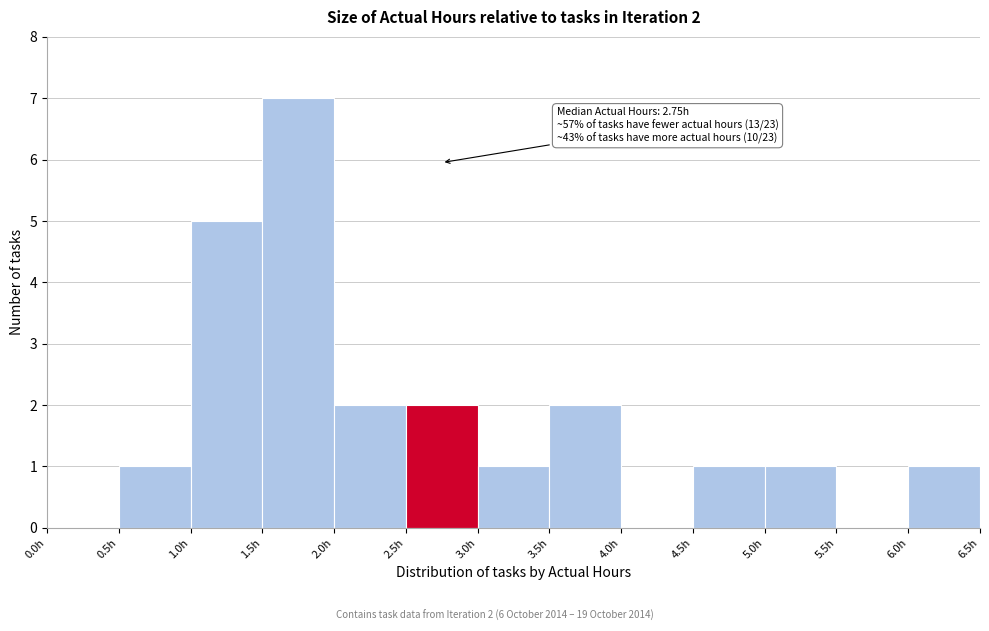

Over which range of the x-axis is the bar tallest?

1.5 to 2.0